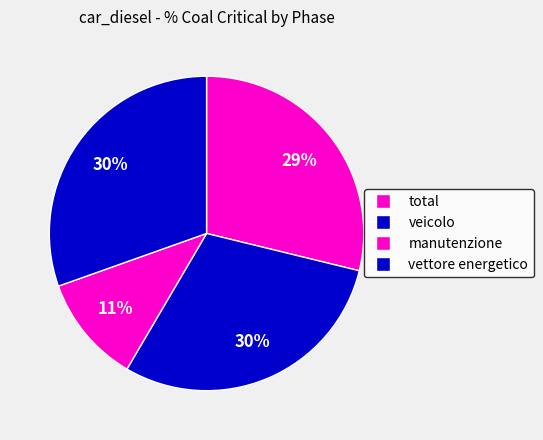

How many slices are in this pie chart?

4